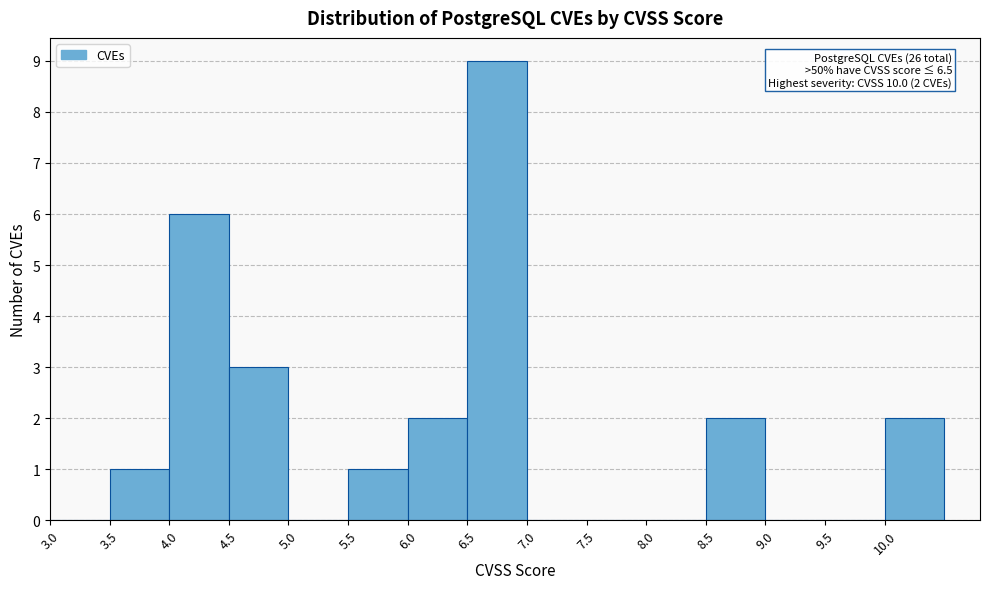

Over which range of the x-axis is the bar tallest?

6.5 to 7.0